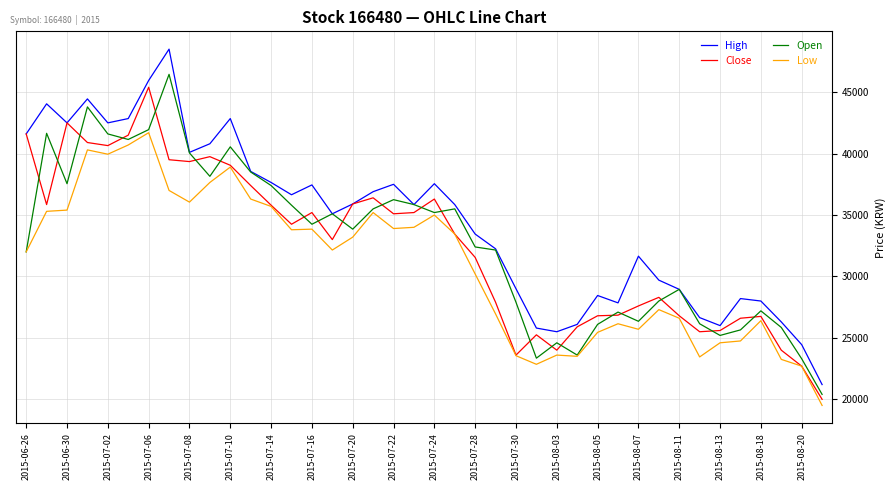

Does the chart display data point markers on the line(s)?

No